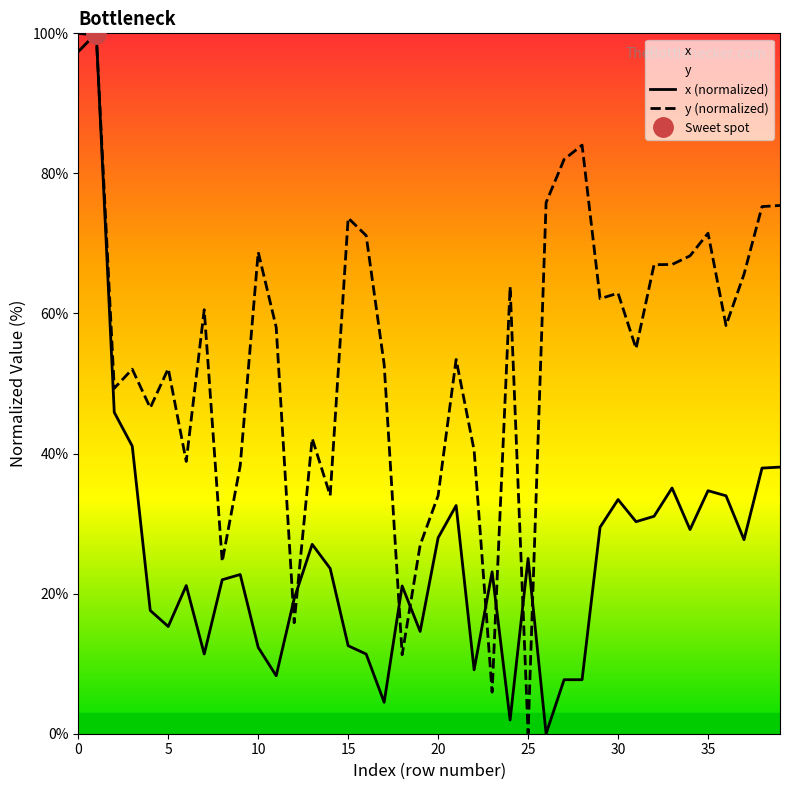

What is the highest value of the y (normalized) series?

100.0